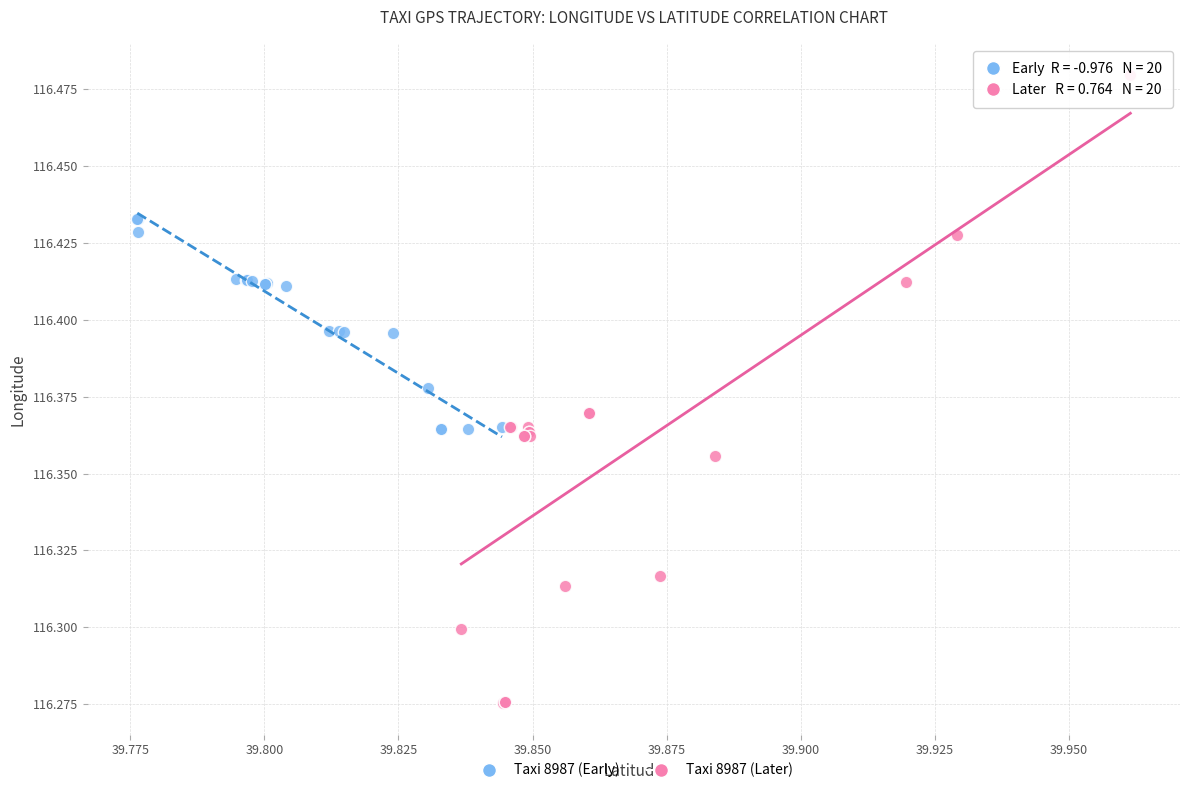

Which series contains the lowest Y value?

Taxi 8987 (Later)